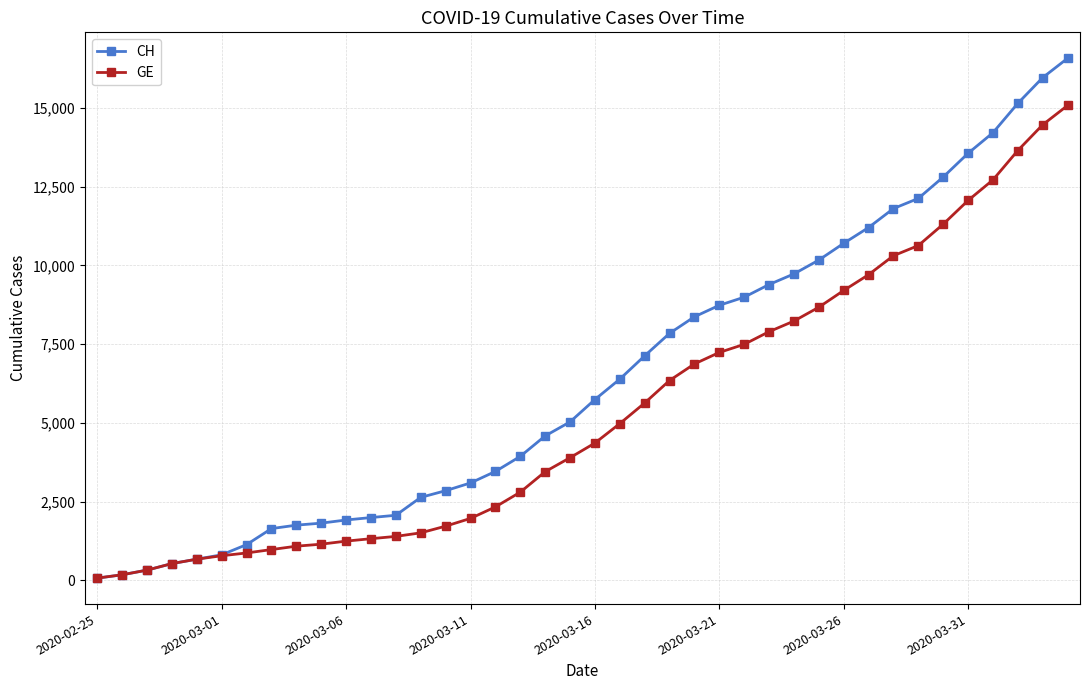

List the series in order of their overall mean, highest first.

CH, GE